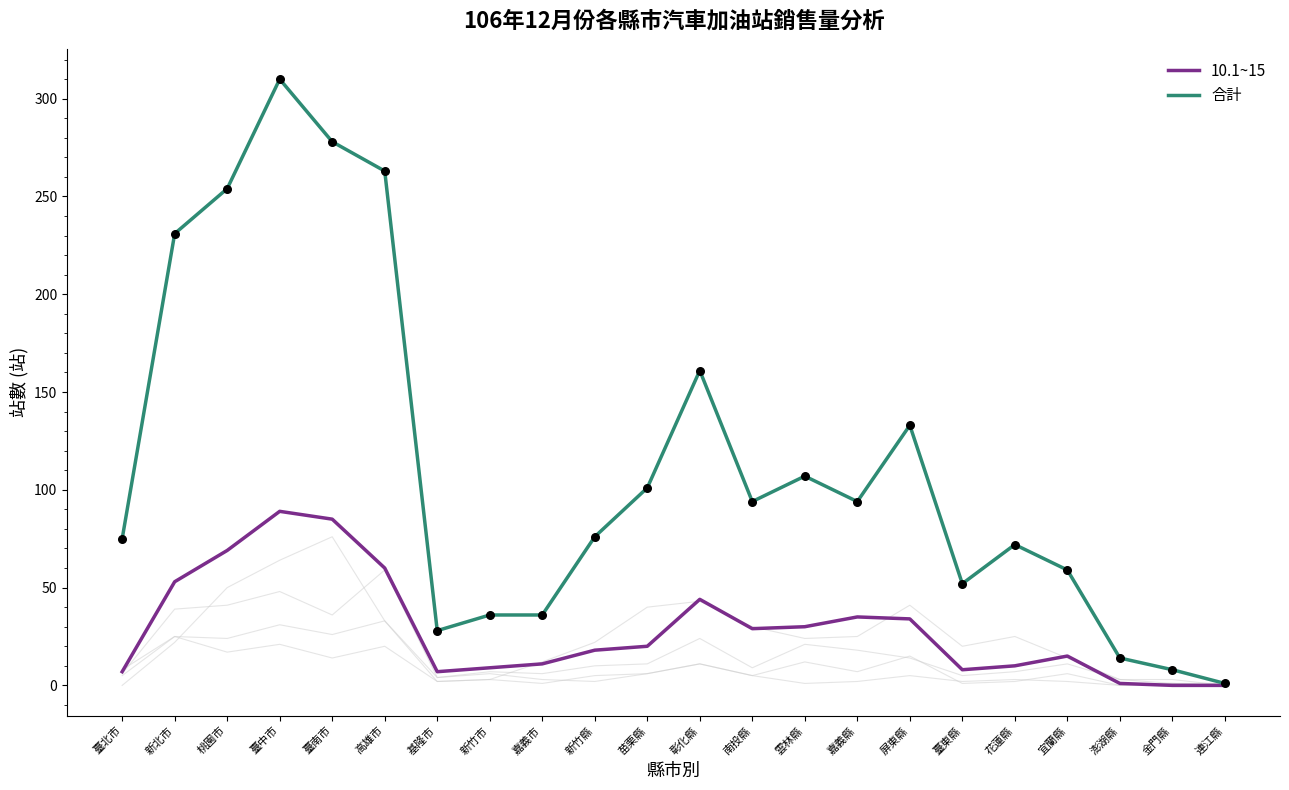

How many lines are shown in the chart?

6